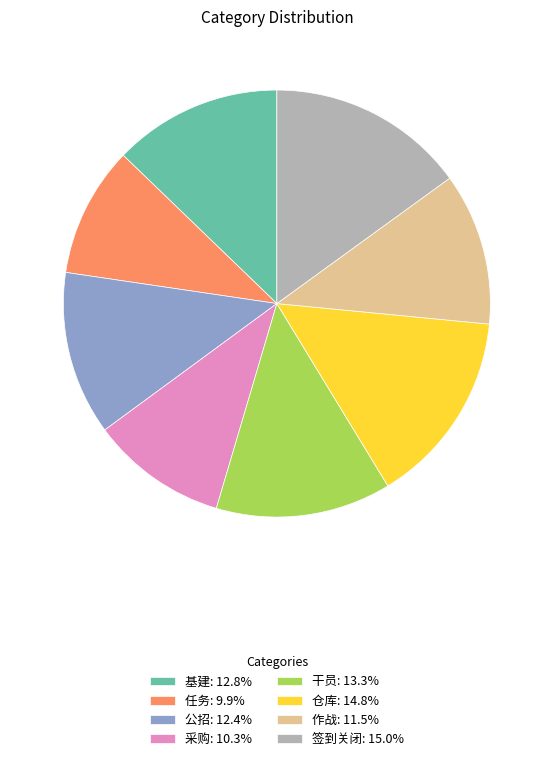

Combined, do 任务 and 仓库 account for over 50%?

No